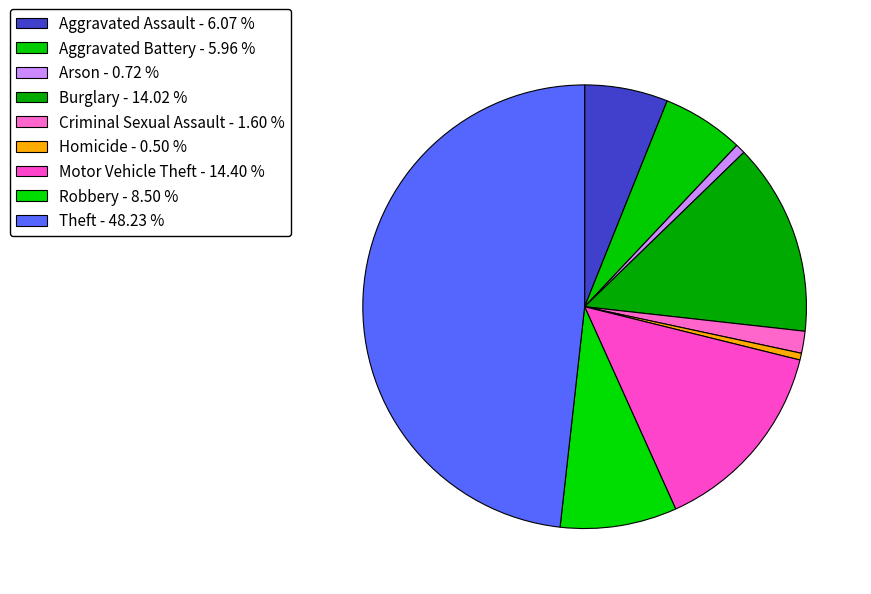

What portion of the pie excludes Motor Vehicle Theft?

85.6%